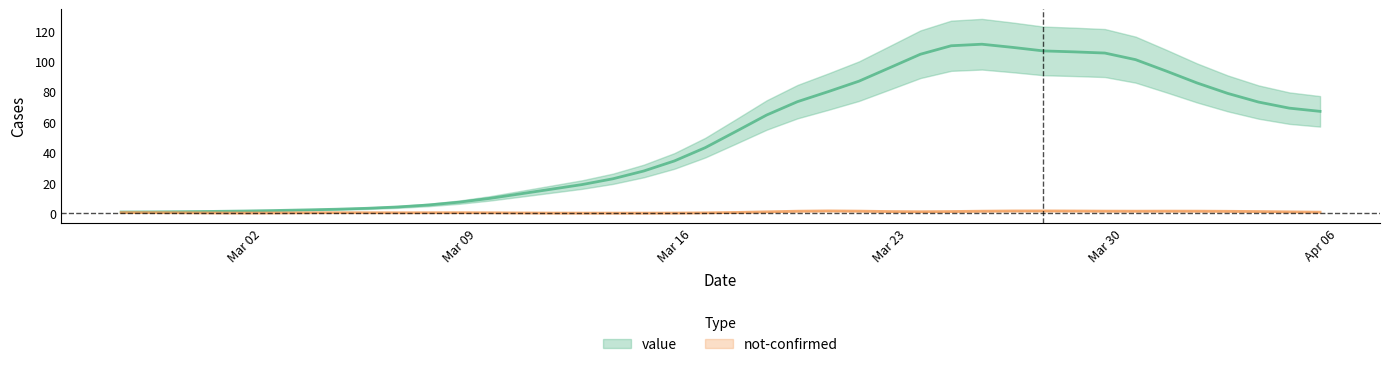

Which label corresponds to the smallest value in the chart?

2020-02-27